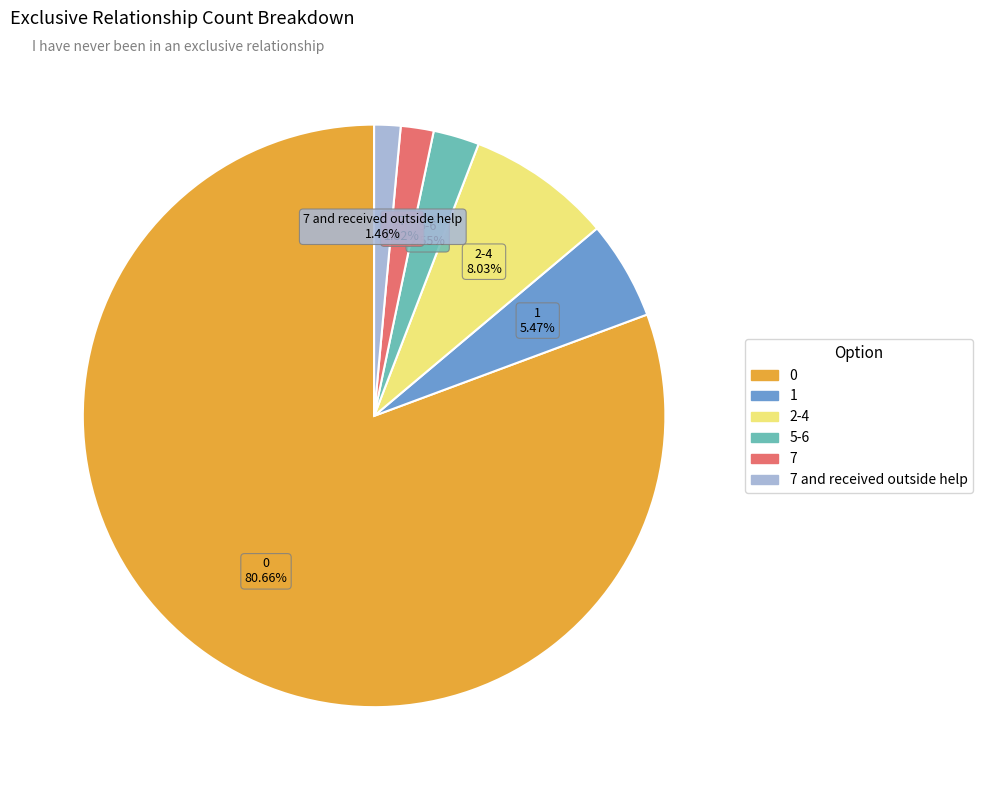

Does any single category account for the majority?

Yes